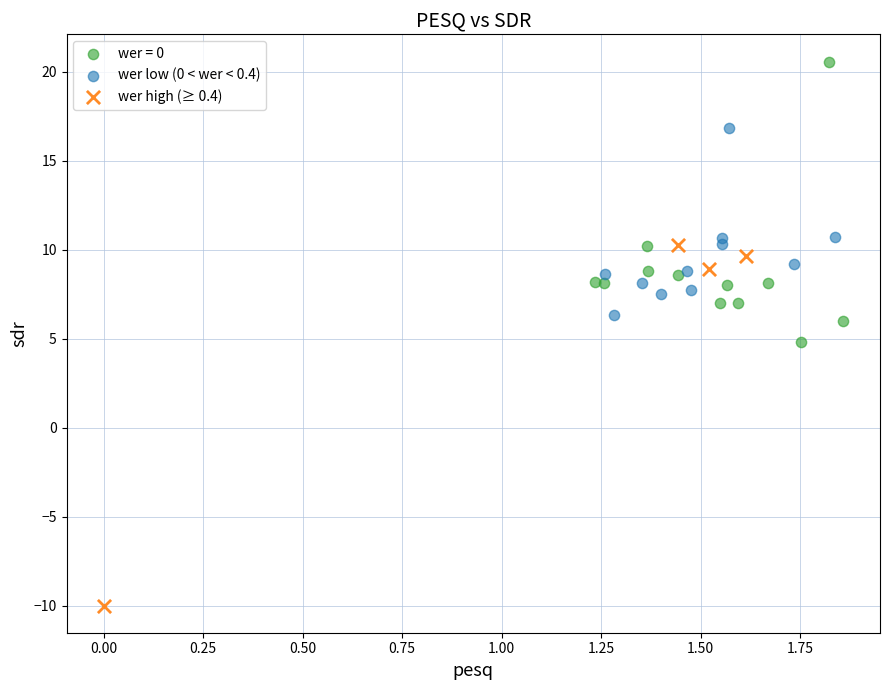

Which series reaches the maximum Y coordinate?

wer = 0